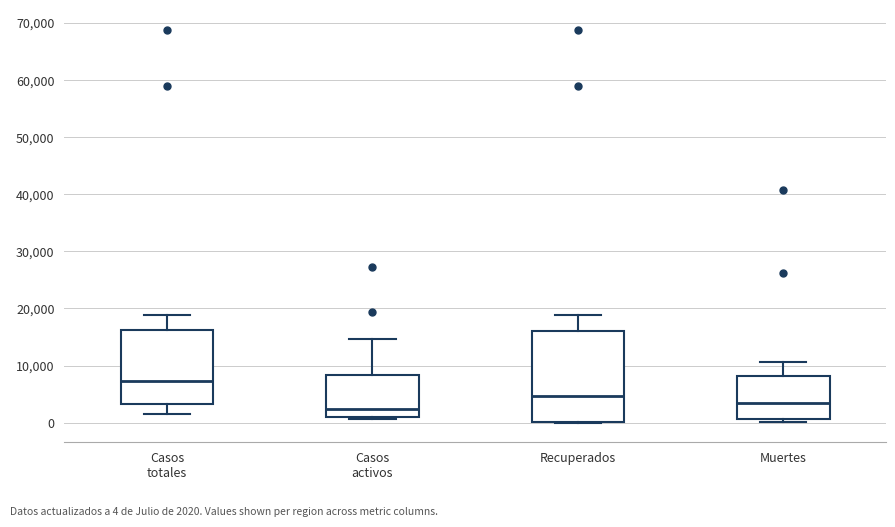

Where is the lower edge of the box for Casos totales on the y-axis? The values are not printed on the chart, so give them approximately, as read against the axis.

3000